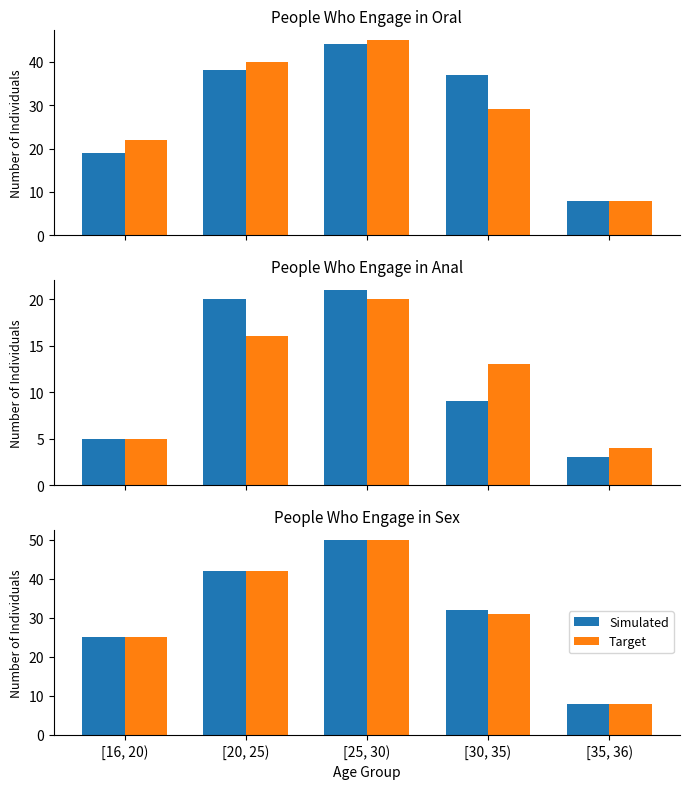

What is the greatest value displayed?

50